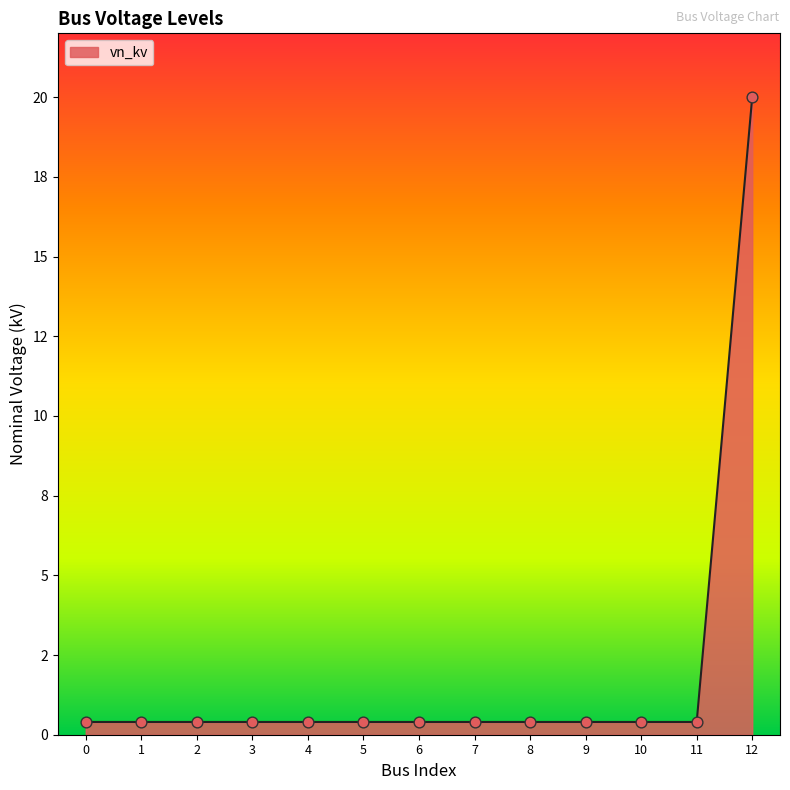

What is the change in value from 2 to 12?

+19.6